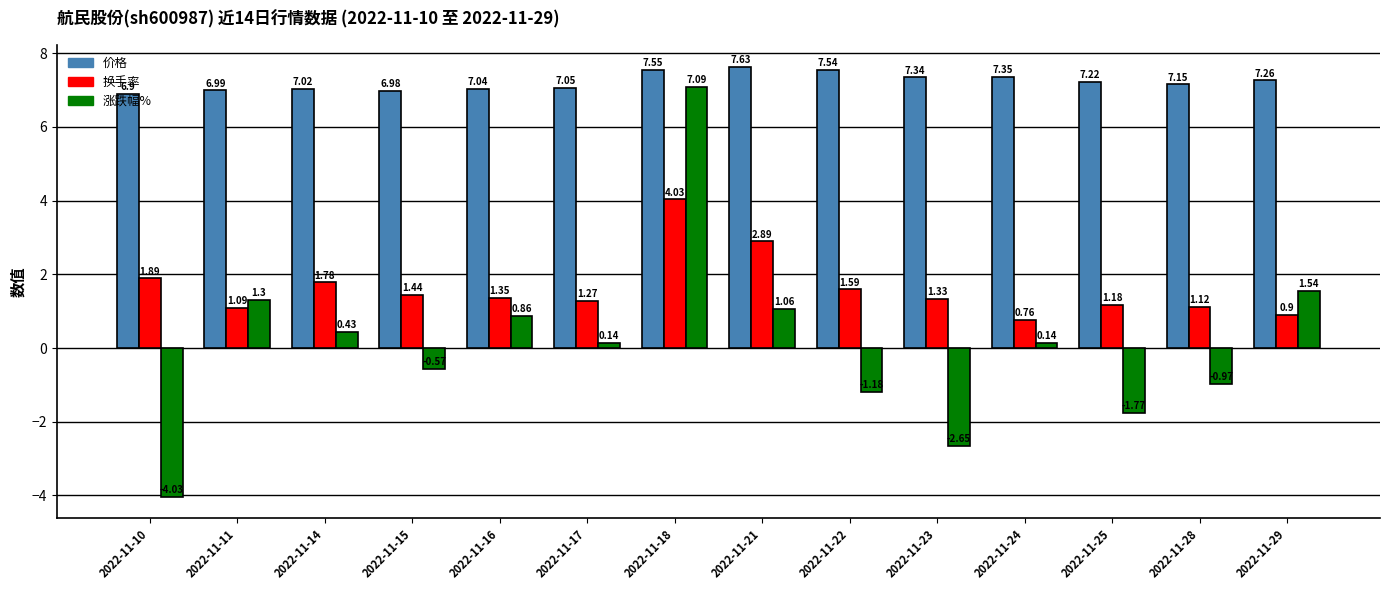

The value of 涨跌幅% at 2022-11-21 is 1.9. True or false?

False